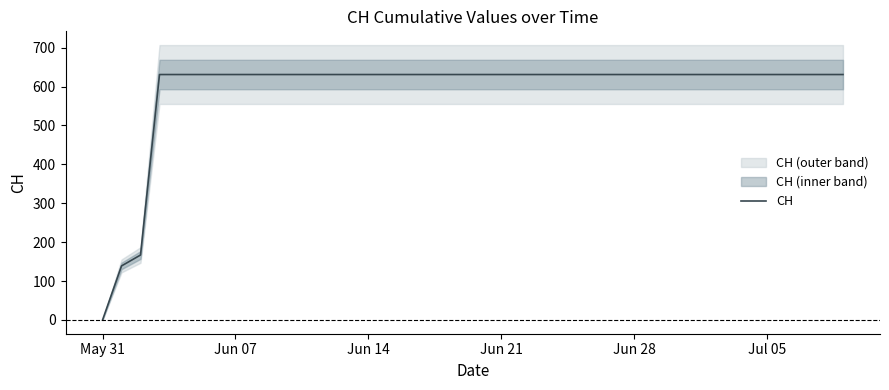

What is the maximum value for CH?

631